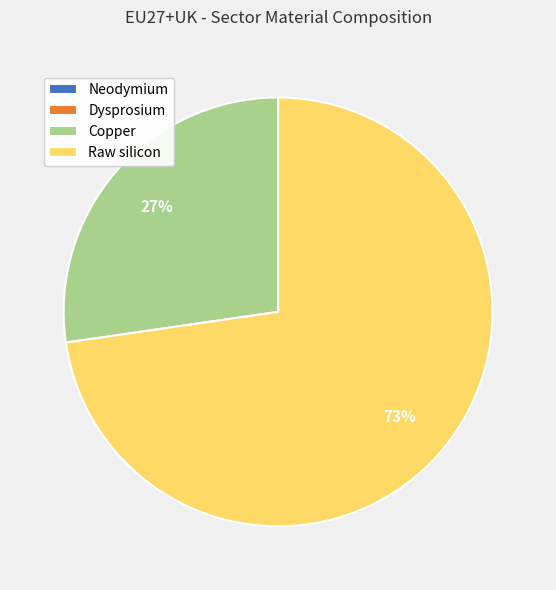

Does any single category account for the majority?

Yes